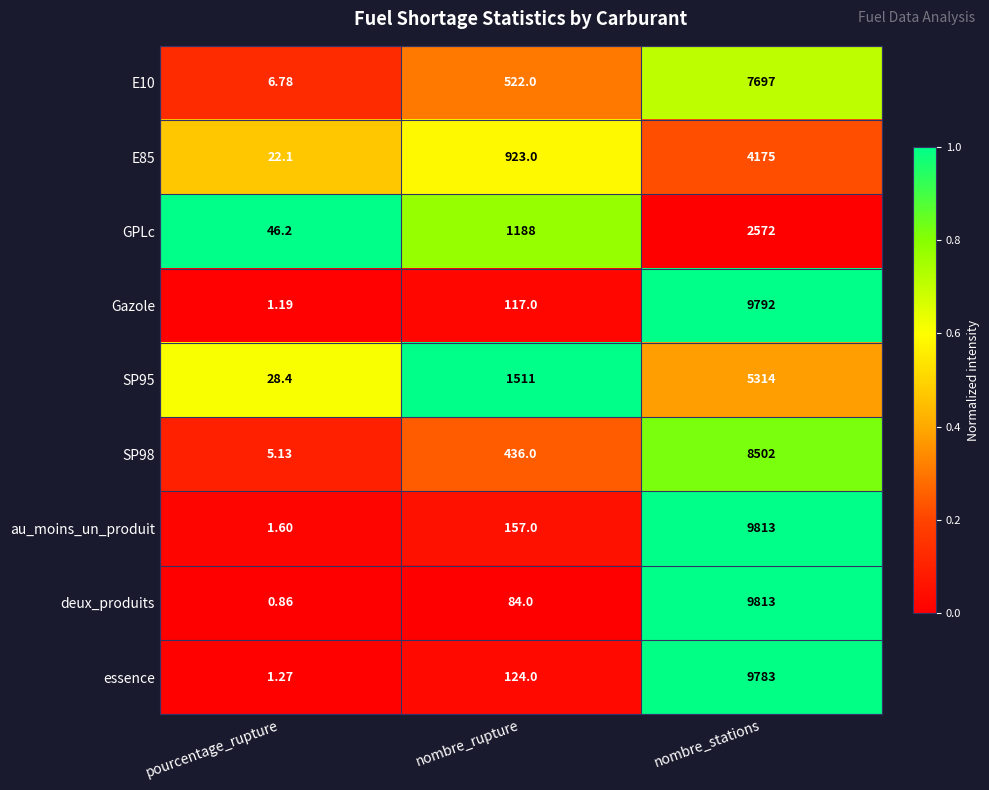

Where is E85 nearest to the value 2098?

nombre_rupture